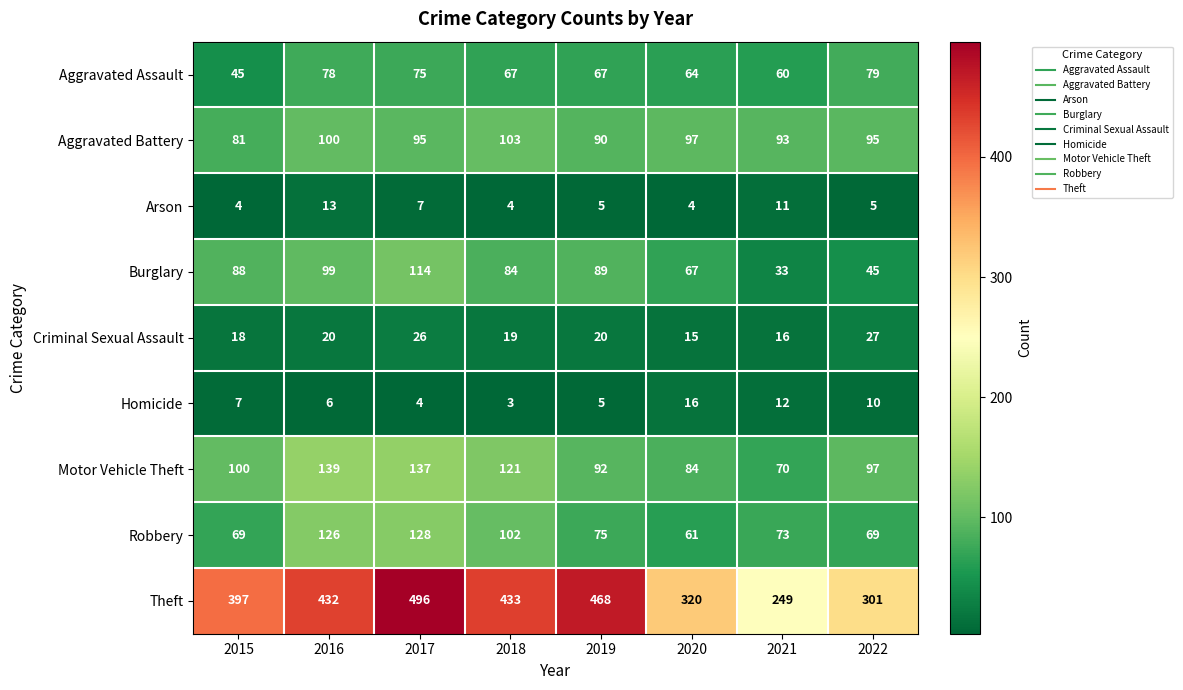

Which label corresponds to the smallest value in the chart?

2018